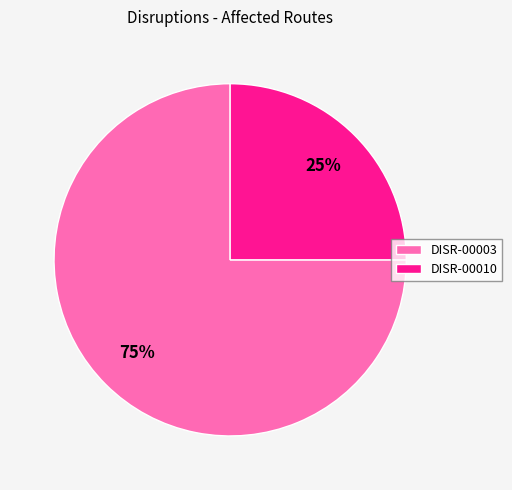

How many slices are in this pie chart?

2